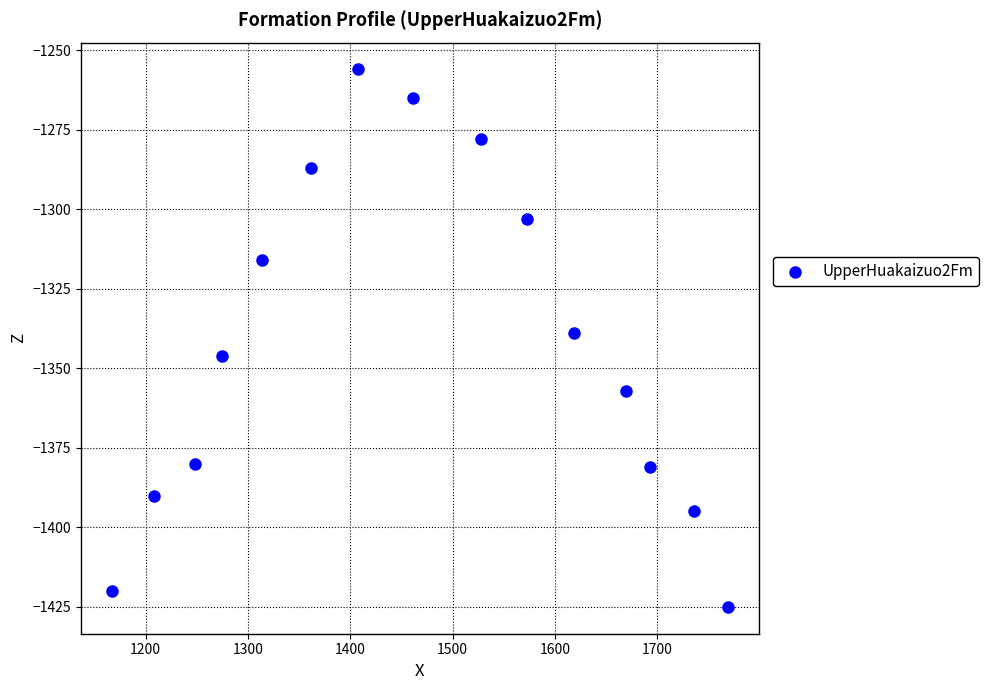

What is the range of Y values (max minus min)?

169